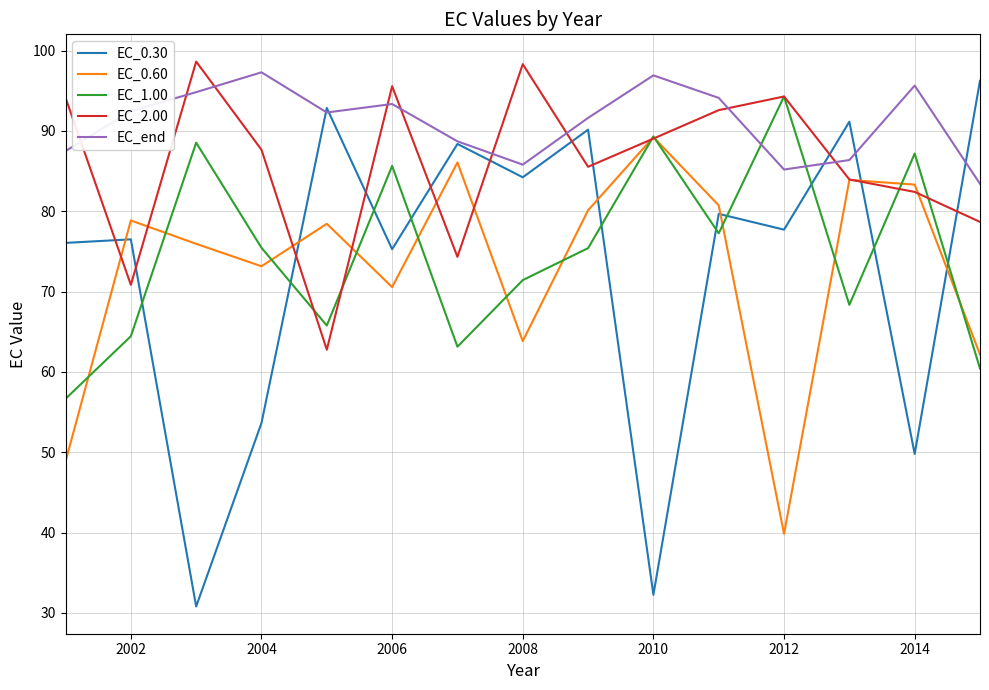

What are all the series names shown in the legend?

EC_0.30, EC_0.60, EC_1.00, EC_2.00, EC_end